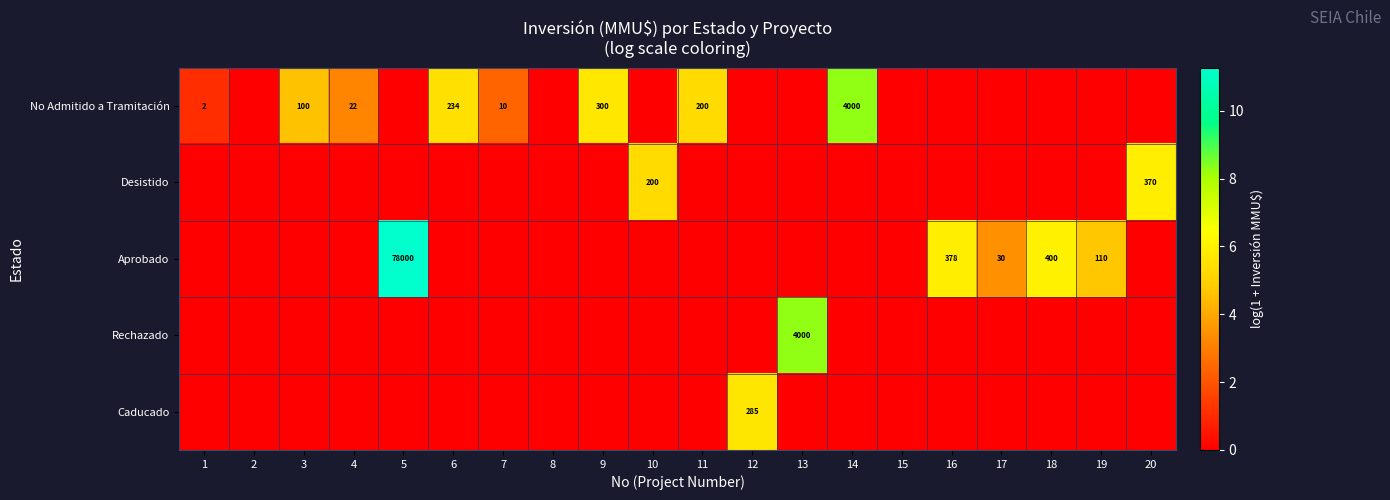

The value of No Admitido a Tramitación at 3 is 143. True or false?

False